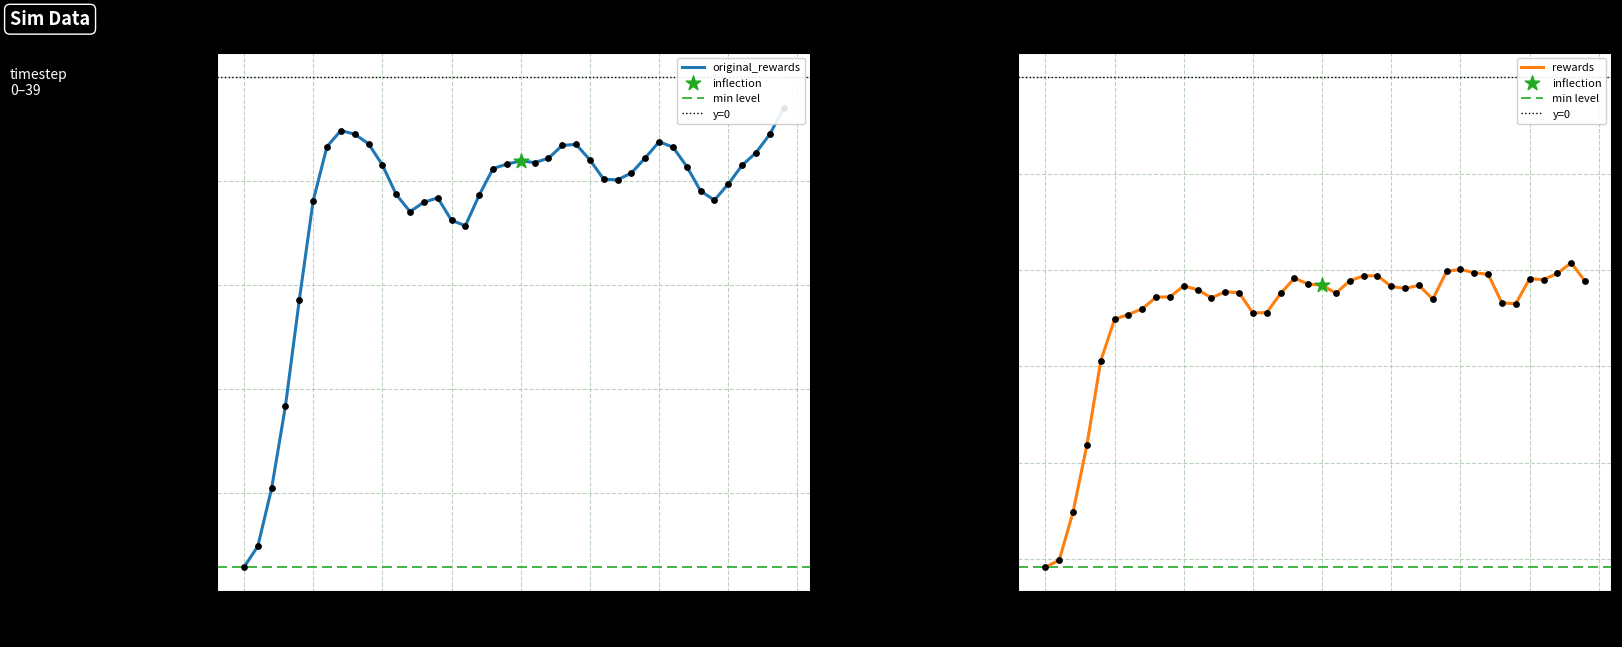

What are all the series names shown in the legend?

original_rewards, rewards